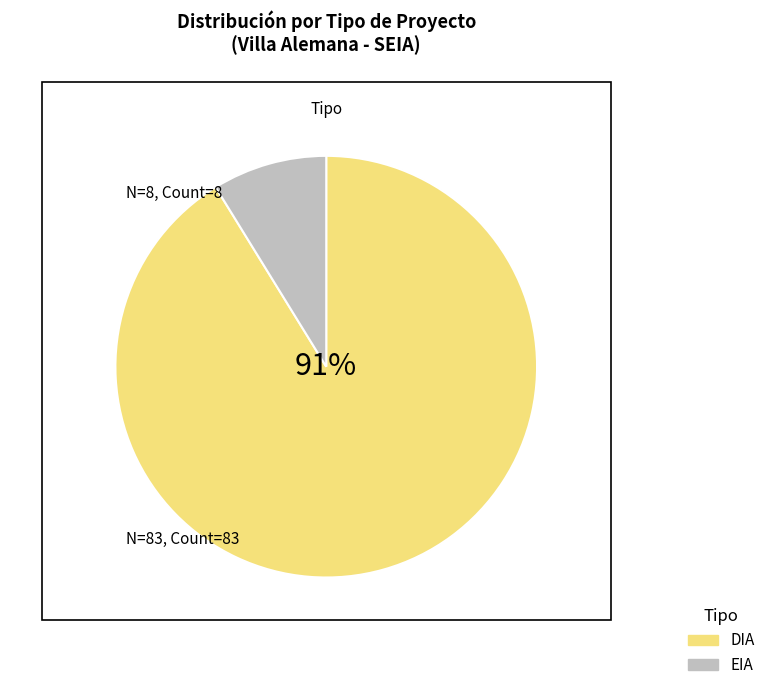

Which category has the smallest portion of the pie?

EIA